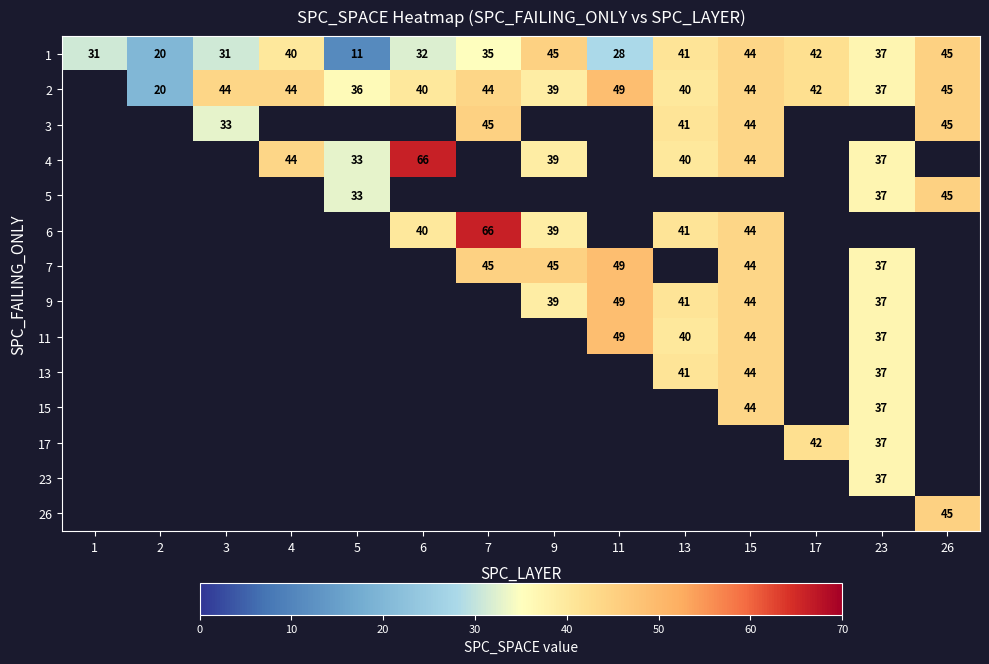

Is it true that 13 equals 10.1 at 15?

False